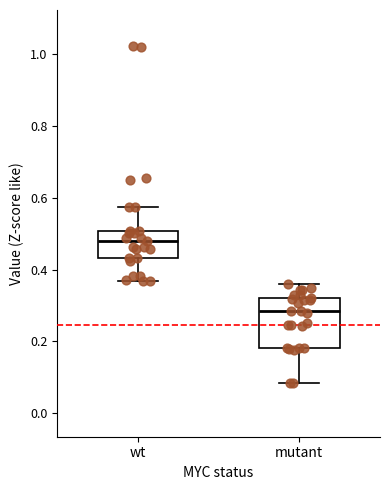

Reading left to right, read every box against the y-axis: the position of its median line, the range the box covers, and the ends of its whiskers. The values are not printed on the chart, so give them approximately, as read against the axis.

wt: median 0.48, box 0.44 to 0.50, whiskers 0.36 to 0.58
mutant: median 0.28, box 0.18 to 0.32, whiskers 0.08 to 0.36